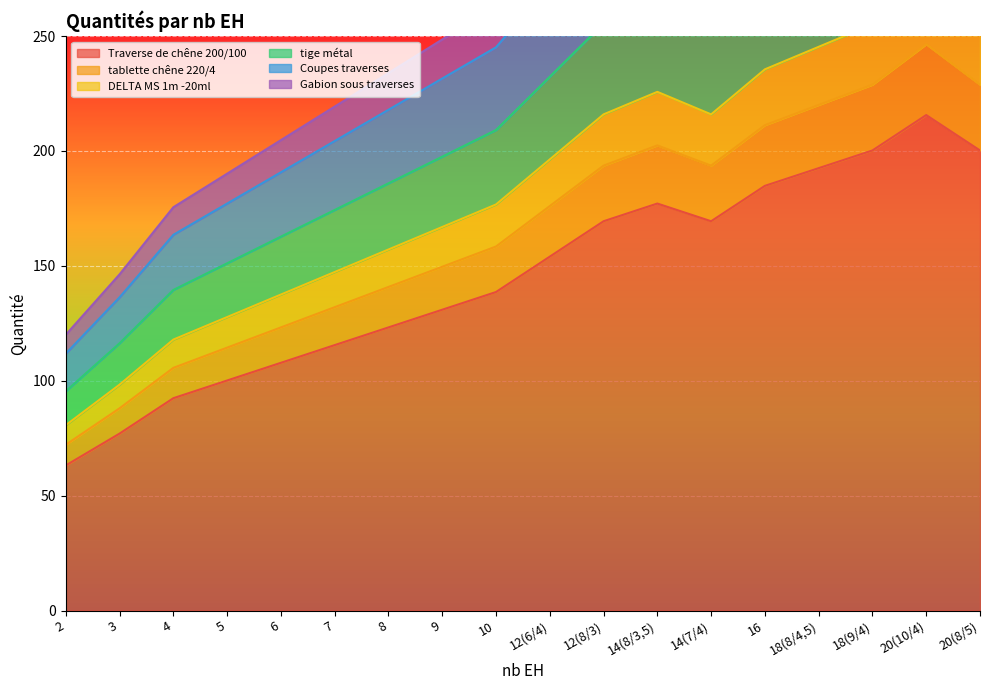

At which category is the sum across all series the highest?

20(10/4)